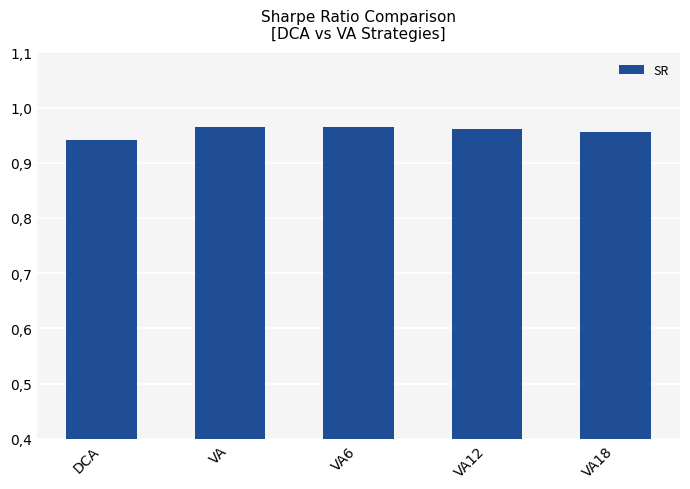

What is the label of the 1st bar from the right?

VA18